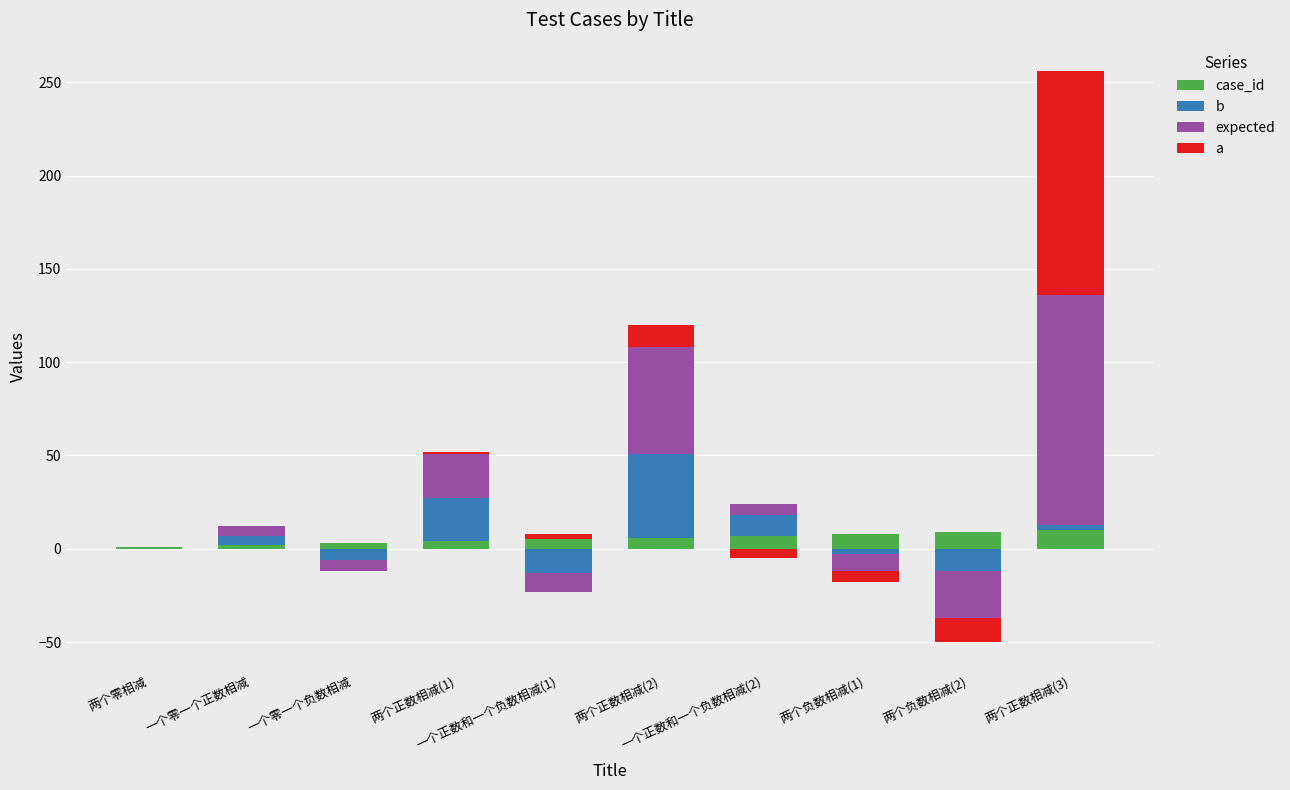

Is the value of expected at 两个正数相减(3) greater than the value of a at 一个正数和一个负数相减(1)?

Yes